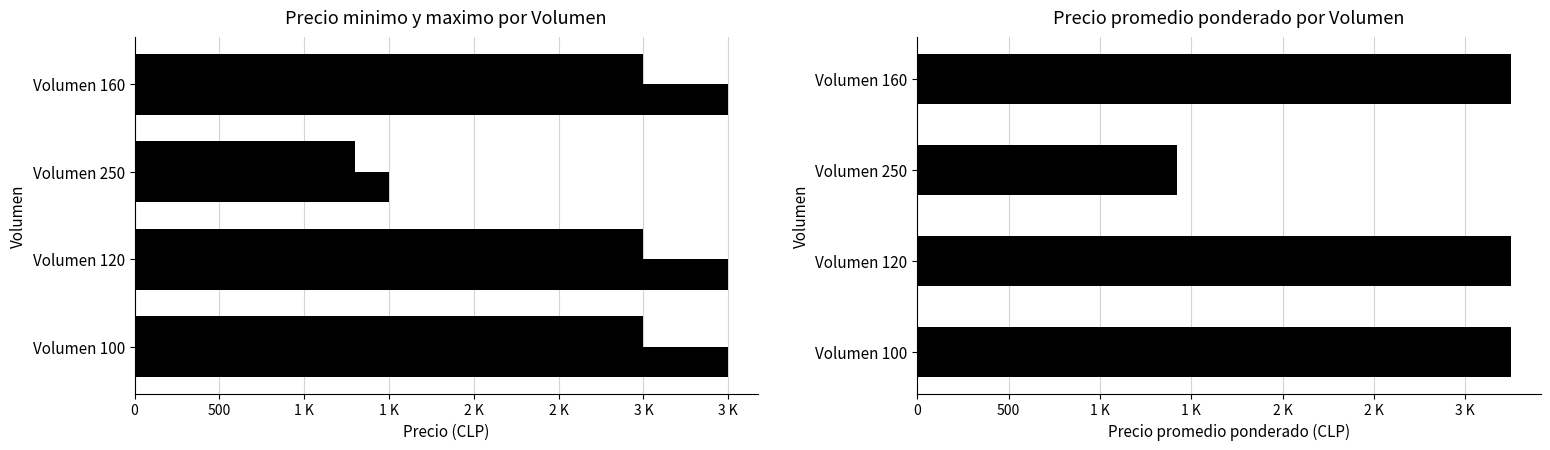

How many values in the Precio promedio ponderado series are below 3250?

1